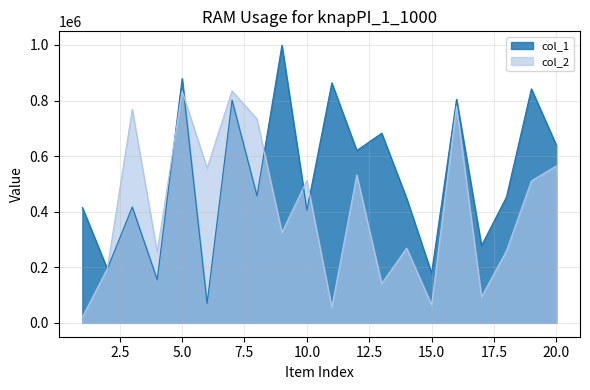

Reading left to right, what are all the values shown in this chart?

col_1: 1=415258	2=194049	3=416855	4=155296	5=879189	6=69544	7=801553	8=456924	9=999079	10=405224	11=863548	12=620003	13=682402	14=447960	15=178524	16=804536	17=277681	18=452493	19=841917	20=639400
col_2: 1=20500	2=194687	3=768800	4=254621	5=833770	6=556653	7=834539	8=733428	9=325171	10=512257	11=55017	12=531983	13=141312	14=268632	15=64544	16=779901	17=93087	18=258995	19=510639	20=564580